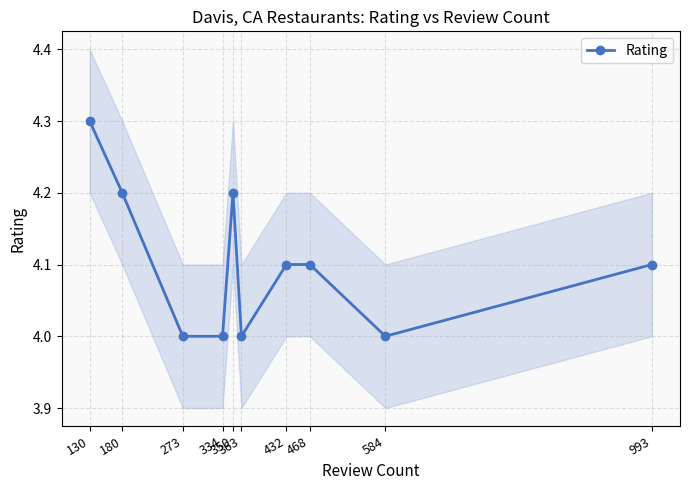

Does the chart display data point markers on the line(s)?

Yes